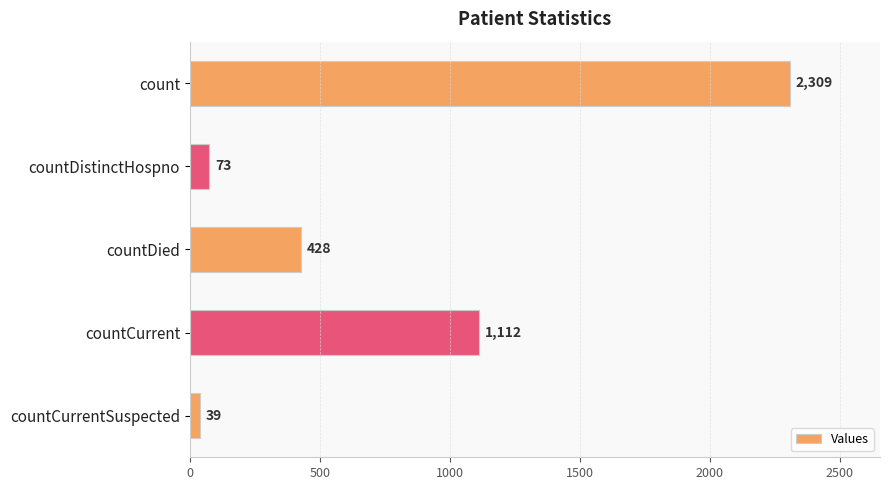

List the labels in order of value, smallest first.

countCurrentSuspected, countDistinctHospno, countDied, countCurrent, count